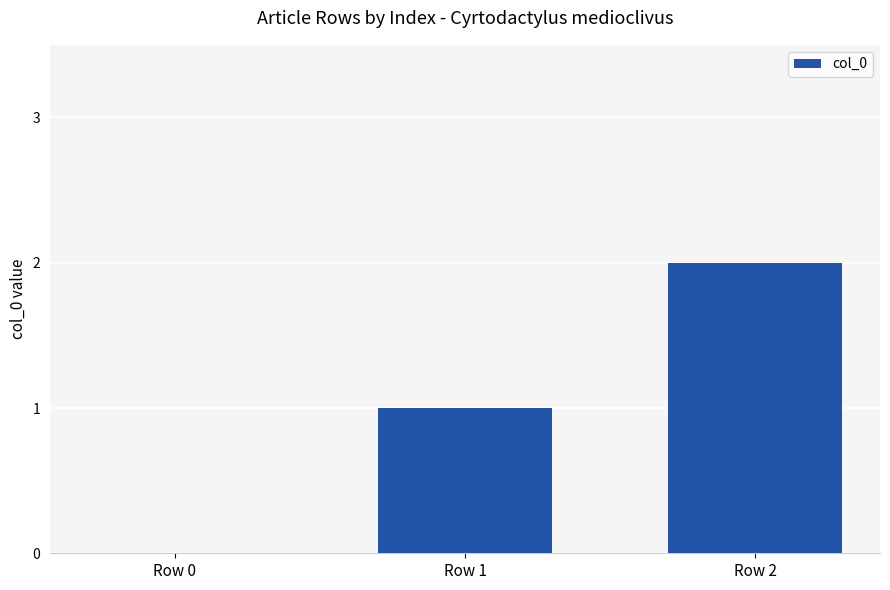

What is the average value?

1